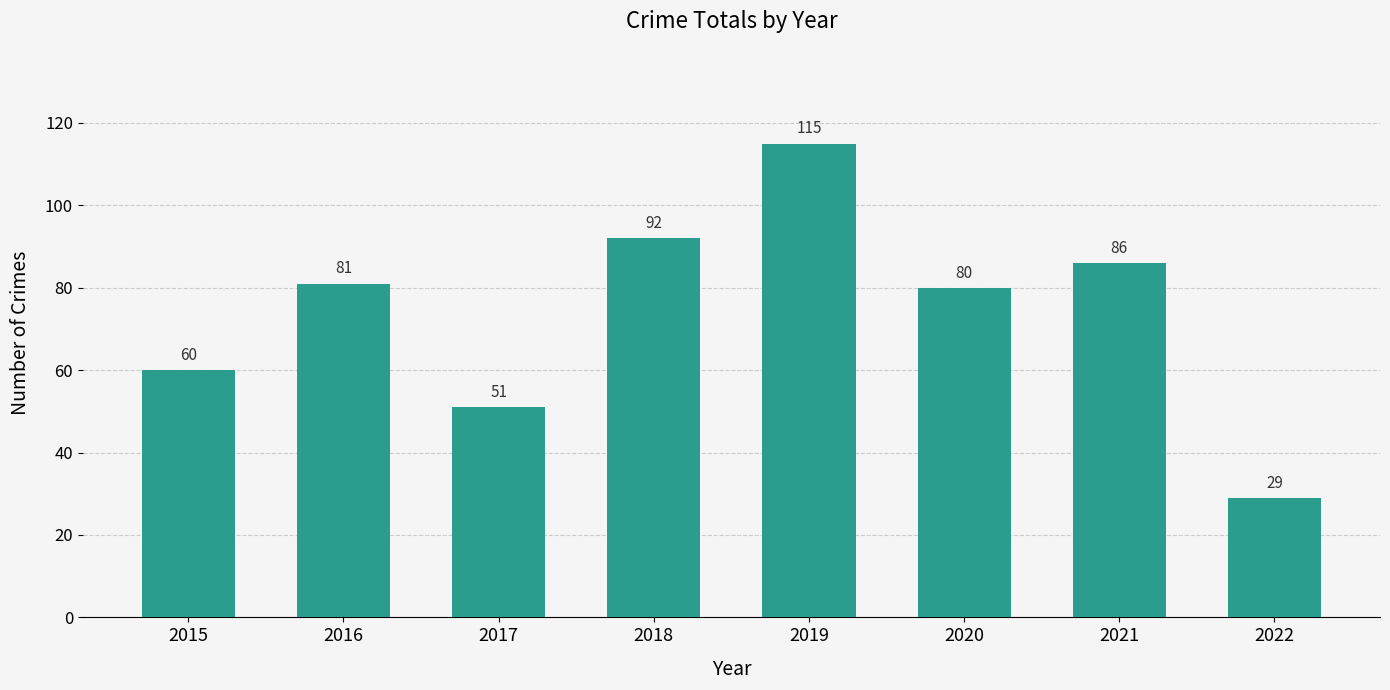

Reading left to right, what are all the values shown in this chart?

2015=60	2016=81	2017=51	2018=92	2019=115	2020=80	2021=86	2022=29